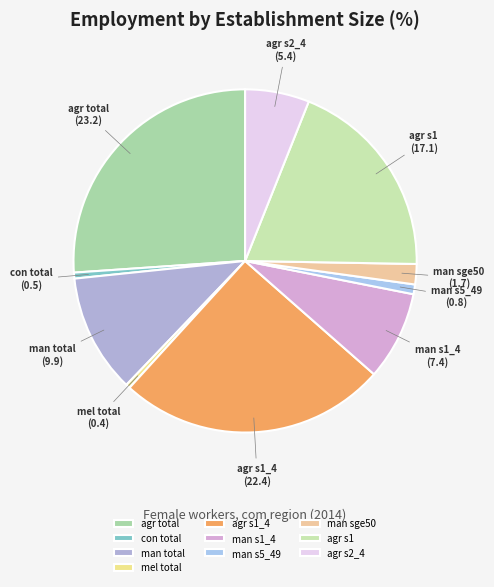

Is the sum of man s5_49 and agr s1 greater than half?

No